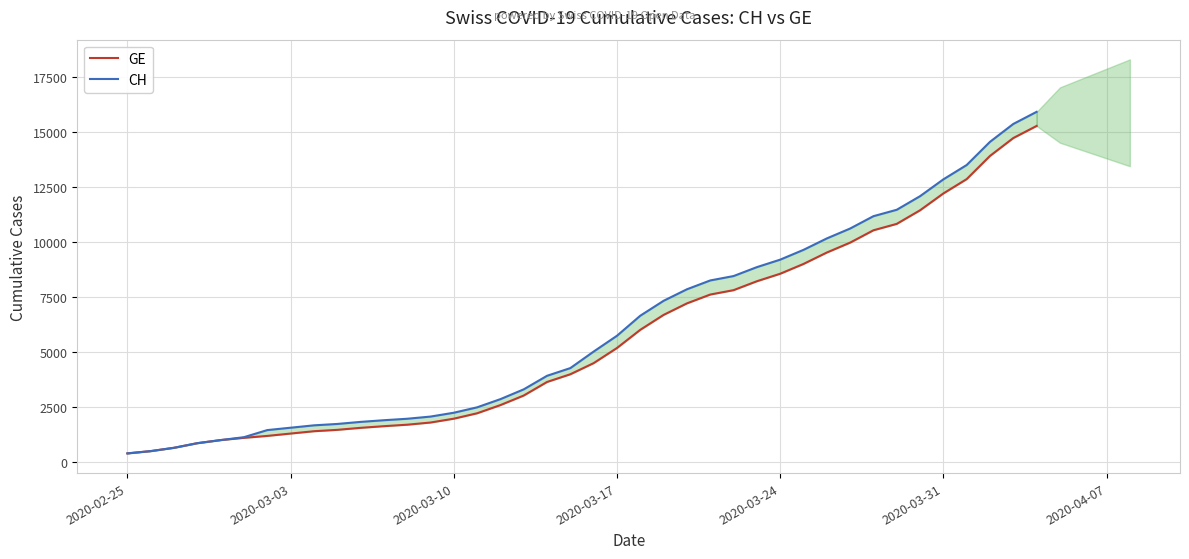

At how many categories does at least one series exceed 12583?

5